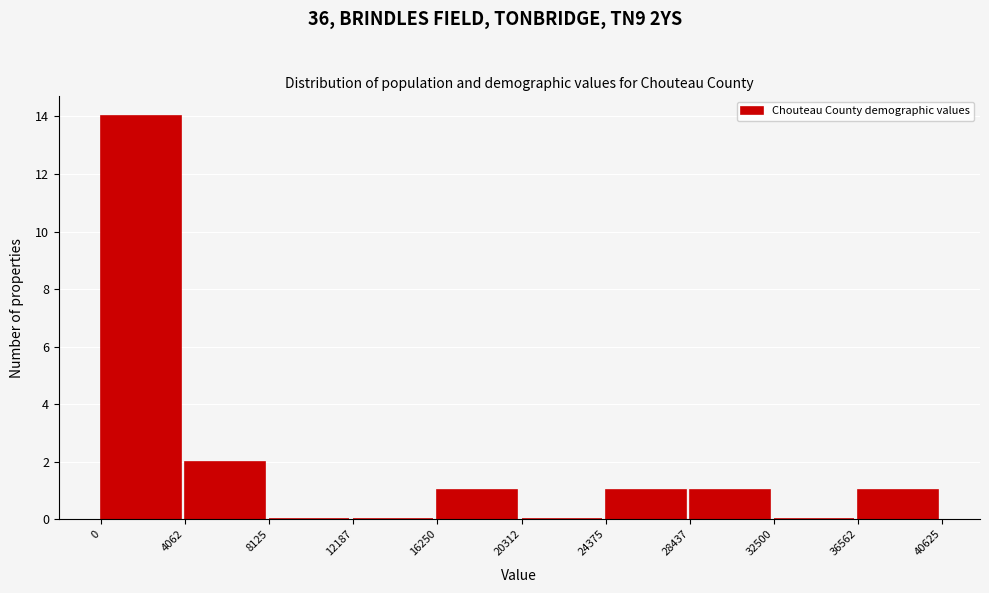

How tall is the bar that spans 36562 to 40625 on the x-axis? The values are not printed on the chart, so give them approximately, as read against the axis.

1